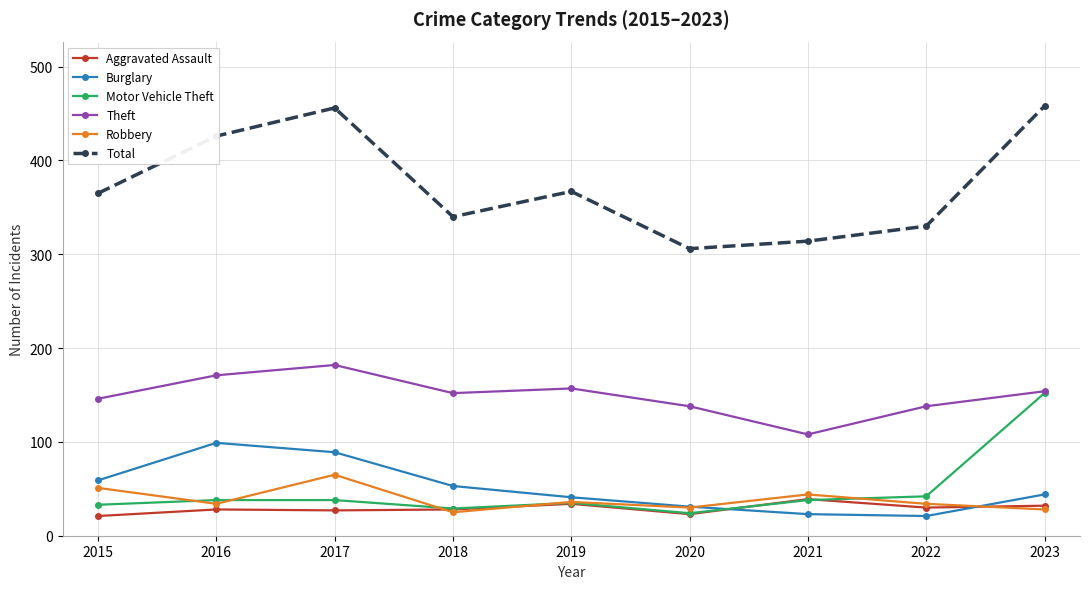

What is the value of the Total point at the 9th from the left?

458